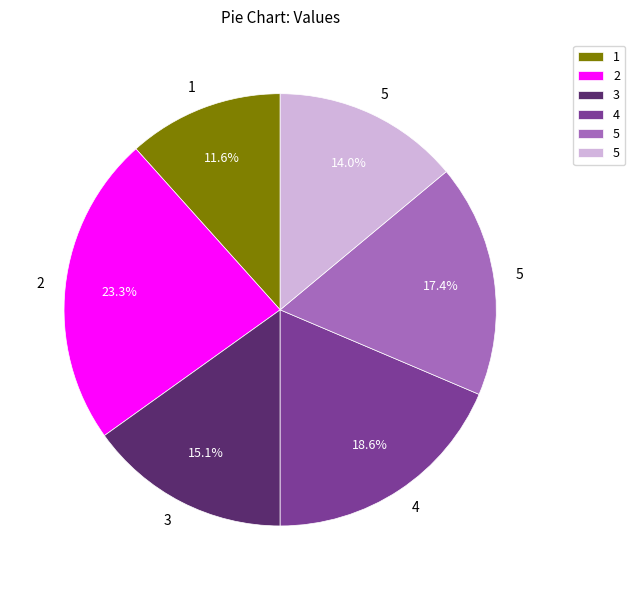

Does any single category account for the majority?

No